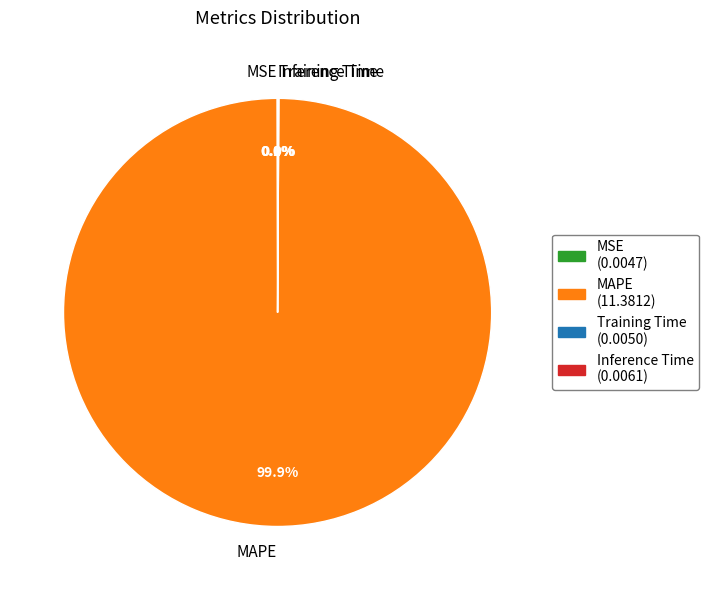

Is MAPE the majority of the pie?

Yes